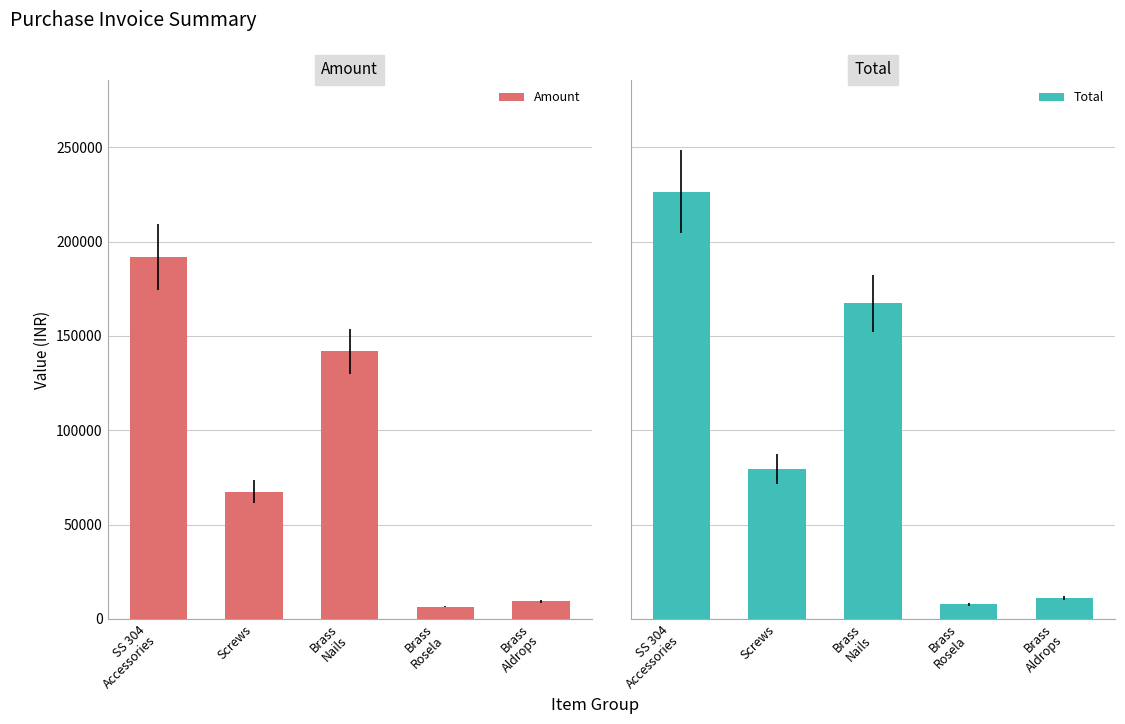

The value of Amount at Brass
Nails is 70278.0. True or false?

False